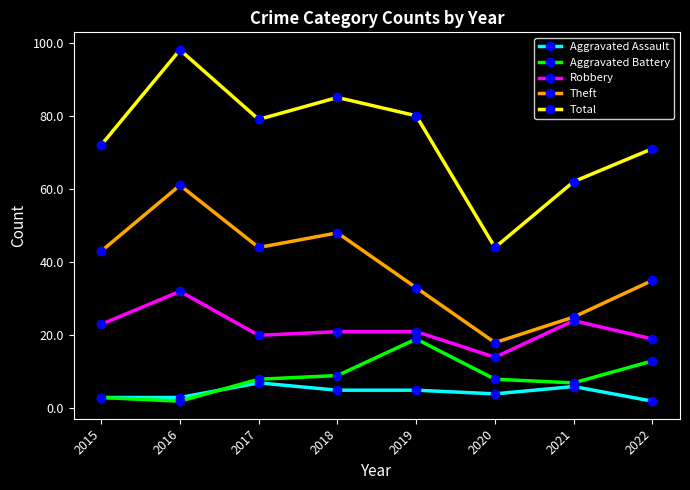

At which label does Robbery reach its peak?

2016